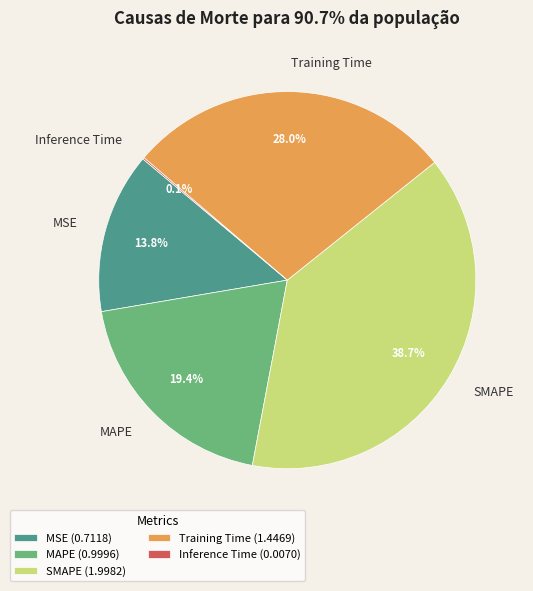

What is the largest slice in the pie chart?

SMAPE